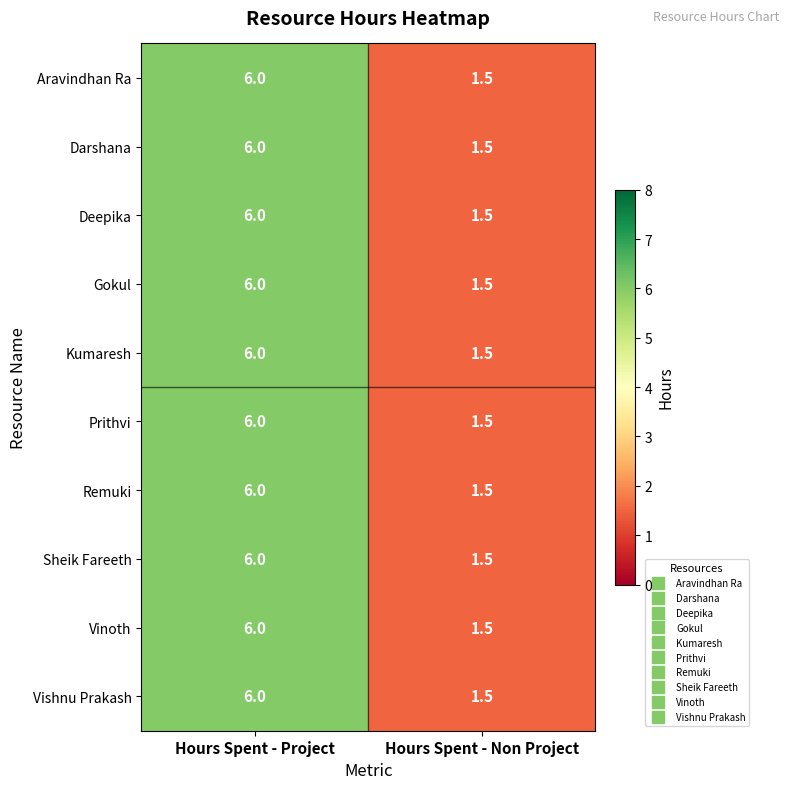

True or false: Prithvi has a value of 2.5 at Hours Spent - Non Project.

False